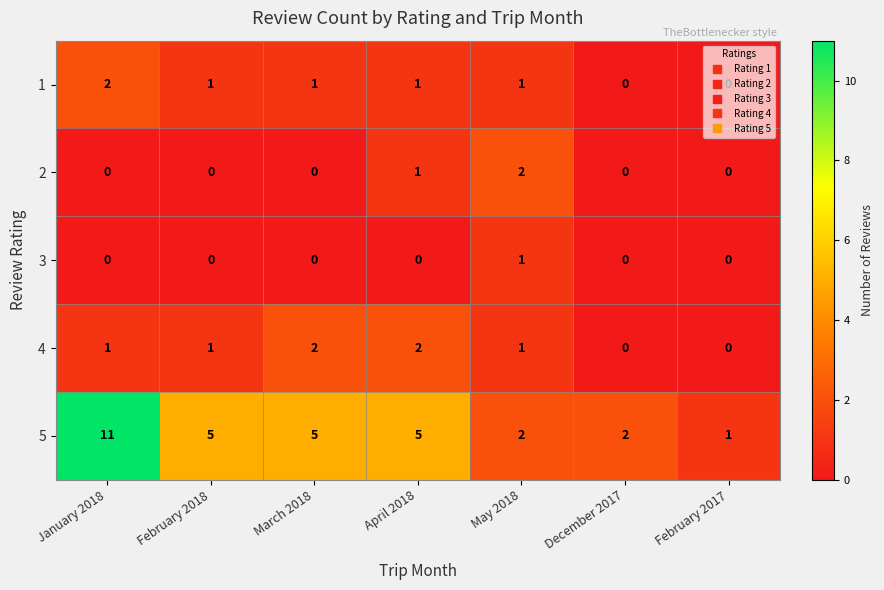

Count the 5 values in the range 2 to 5.

5